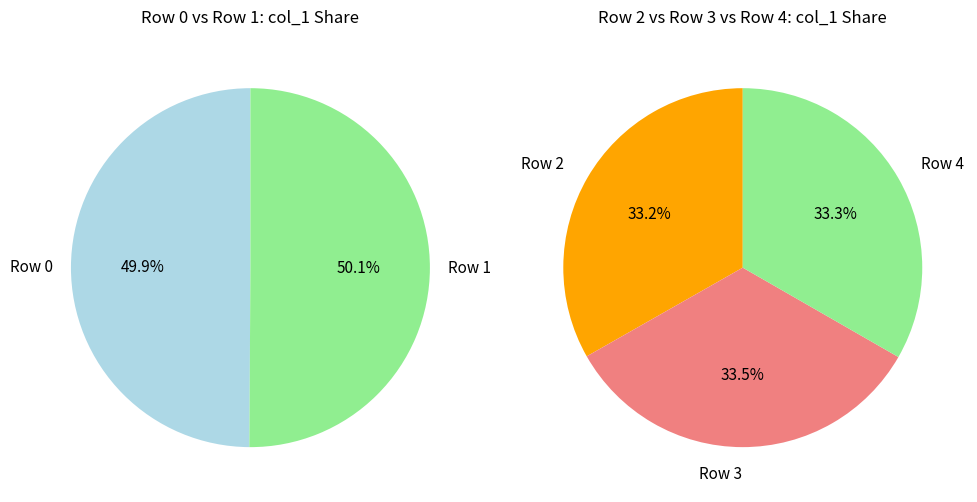

Which category has the smallest portion of the pie?

Row 2